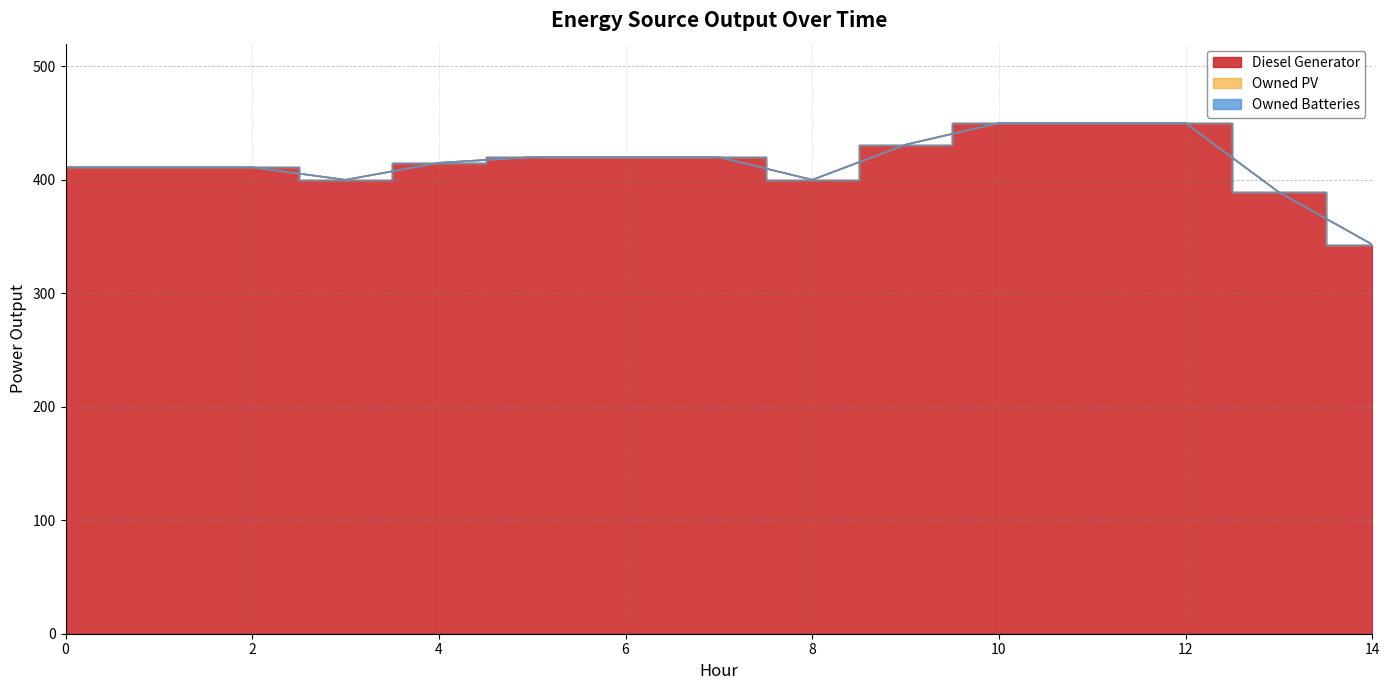

Reading left to right, extract all data points from this chart.

Diesel Generator: 411	411	411	400	415	420	420	420	400	431	450	450	450	389	343
Owned PV: 0	0	0	0	0	0	0	0	0	0	0	0	0	0	0
Owned Batteries: 0	0	0	0	0	0	0	0	0	0	0	0	0	0	0